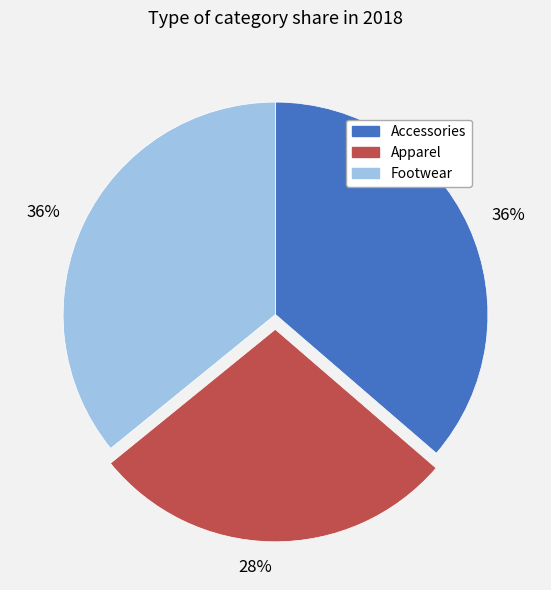

To the nearest percent, what is the average slice percentage?

33%